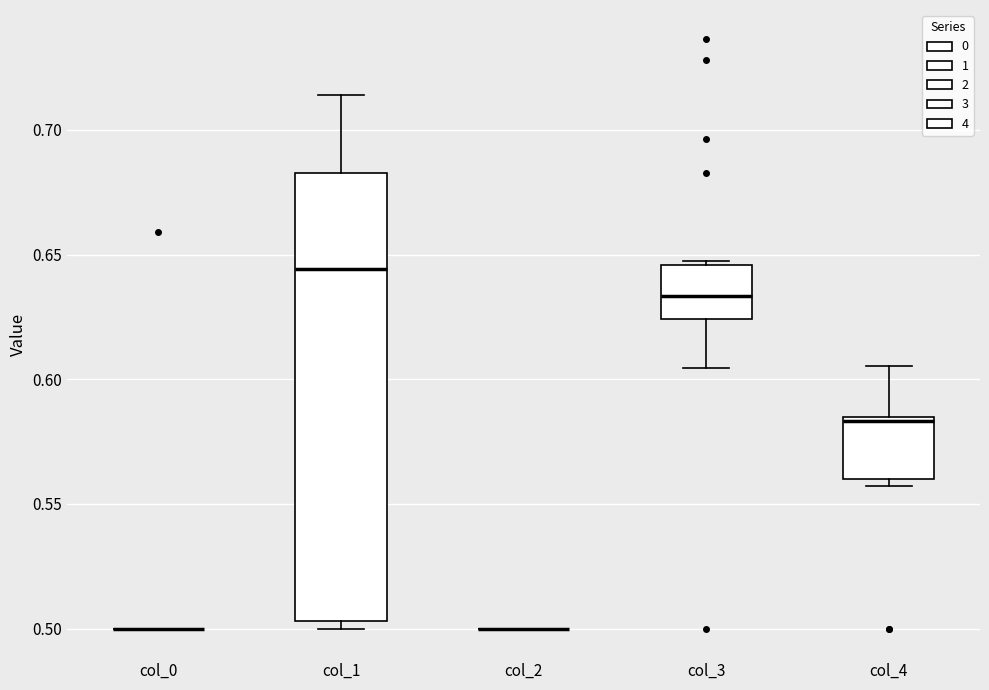

Reading left to right, read every box against the y-axis: the position of its median line, the range the box covers, and the ends of its whiskers. The values are not printed on the chart, so give them approximately, as read against the axis.

col_0: box collapsed to a line at 0.500, whiskers 0.500 to 0.500
col_1: median 0.645, box 0.505 to 0.685, whiskers 0.500 to 0.715
col_2: box collapsed to a line at 0.500, whiskers 0.500 to 0.500
col_3: median 0.635, box 0.625 to 0.645, whiskers 0.605 to 0.645 (just above the box's upper edge)
col_4: median 0.585 (just below the box's upper edge), box 0.560 to 0.585, whiskers 0.555 to 0.605